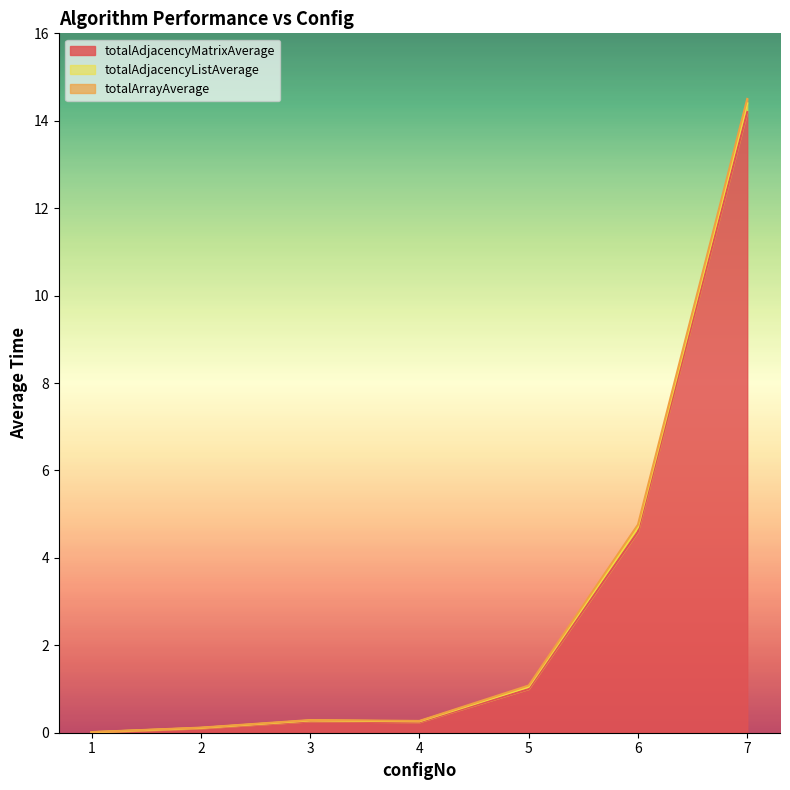

What is the approximate value of totalAdjacencyMatrixAverage at 6?

4.6